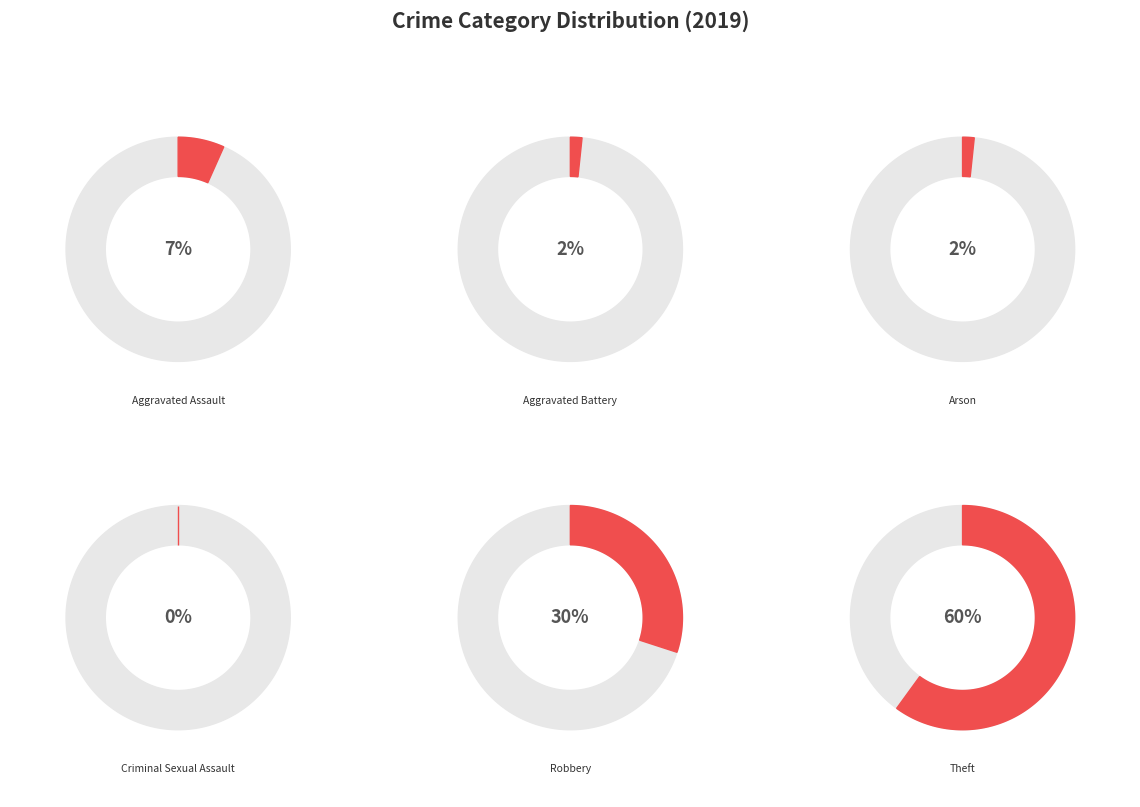

To the nearest percent, what portion does Theft represent?

60%